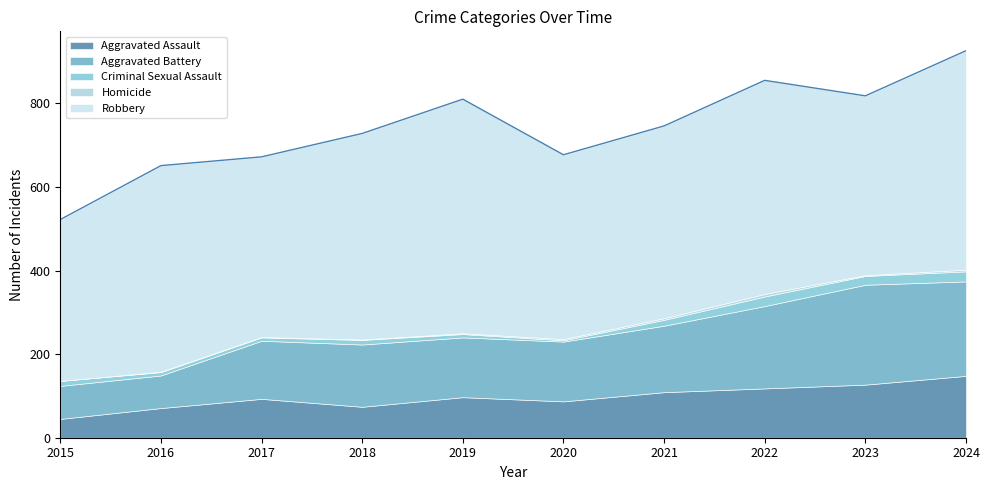

Does the chart display data point markers on the line(s)?

No